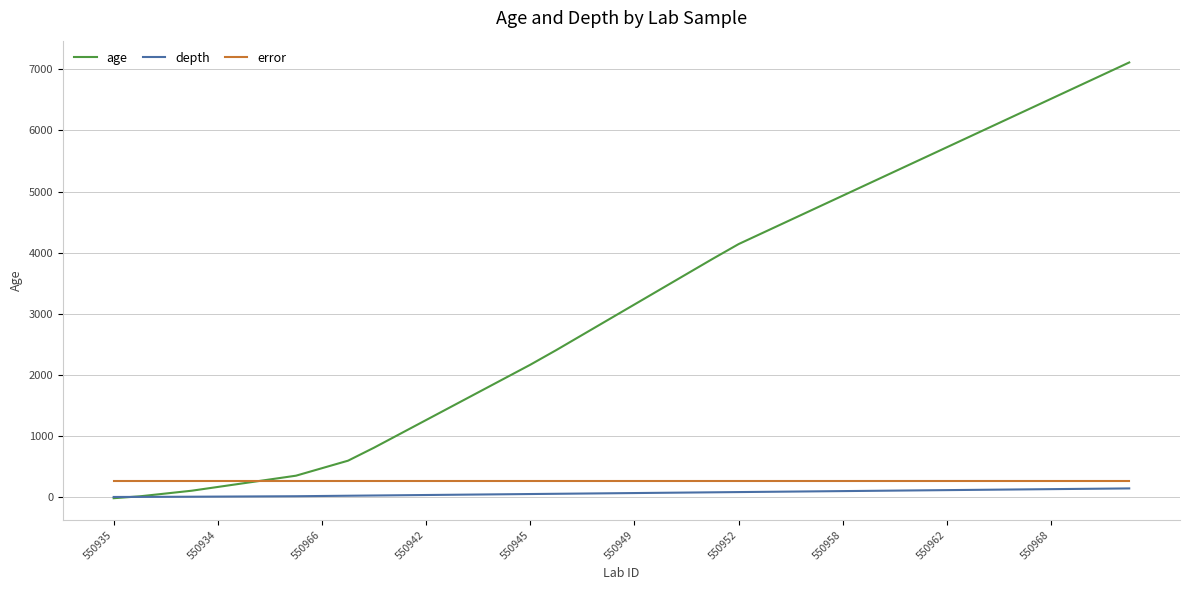

What are all the series names shown in the legend?

age, depth, error